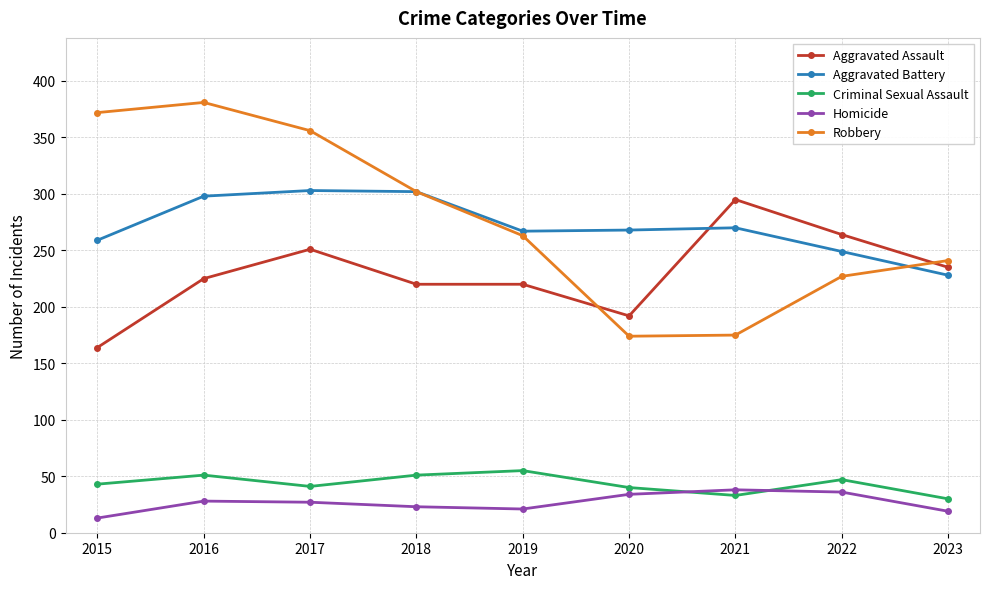

True or false: Criminal Sexual Assault and Aggravated Assault intersect in this chart.

False